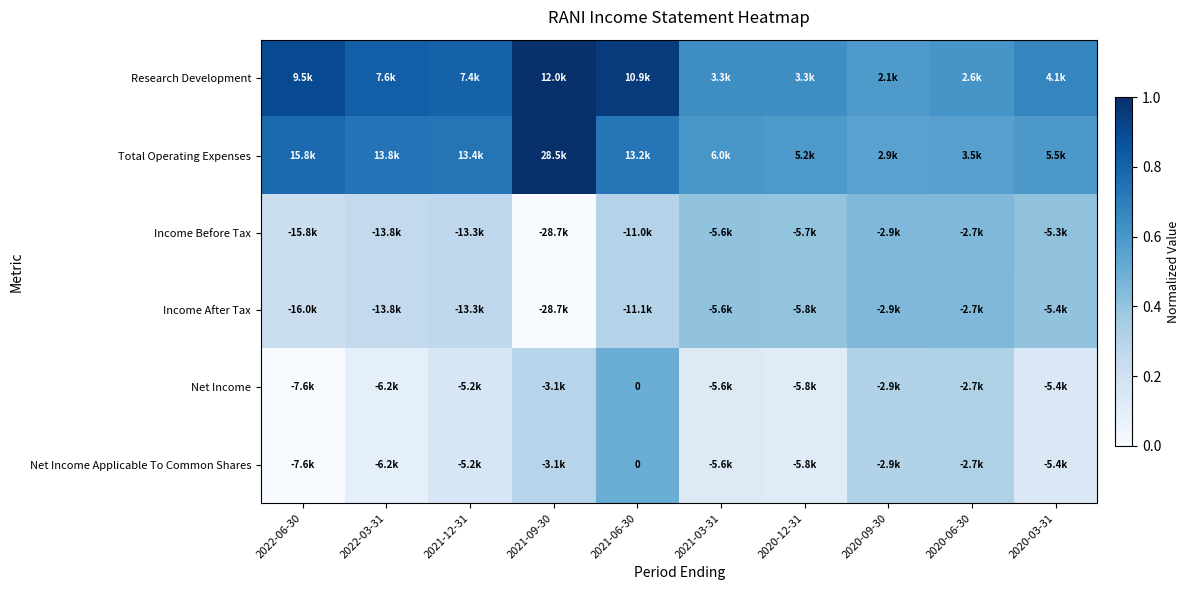

Rank the categories by Research Development value from lowest to highest.

2020-09-30, 2020-06-30, 2021-03-31, 2020-12-31, 2020-03-31, 2021-12-31, 2022-03-31, 2022-06-30, 2021-06-30, 2021-09-30